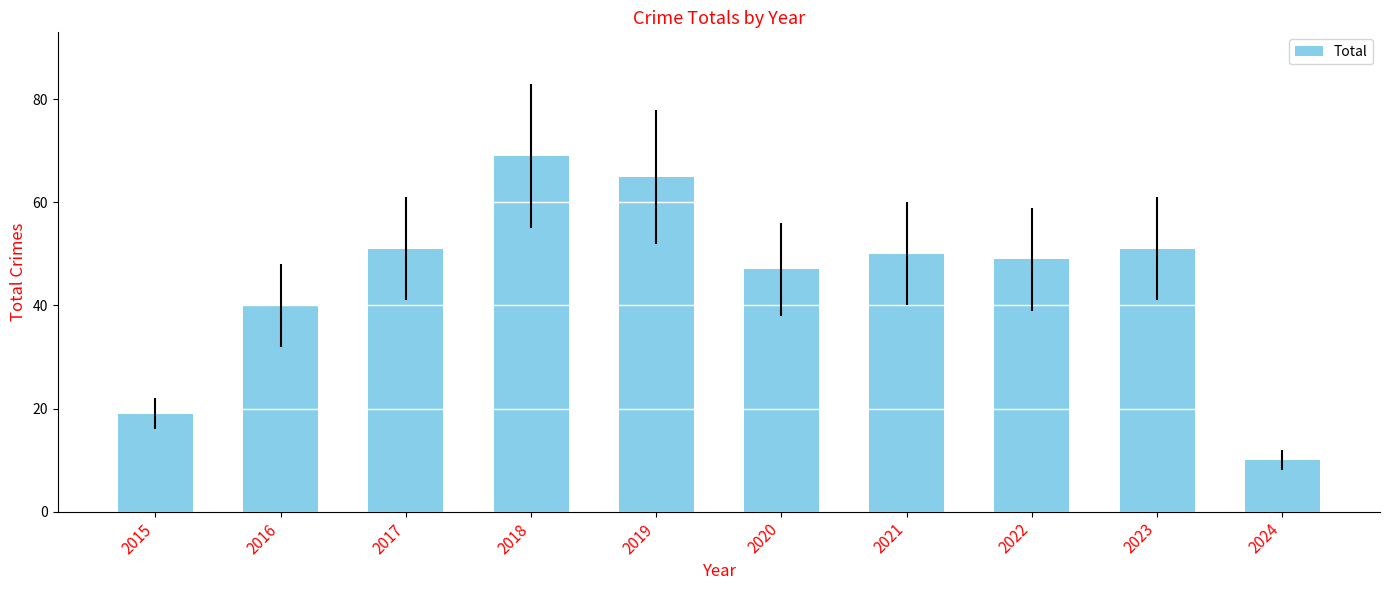

How many values are below 50?

5